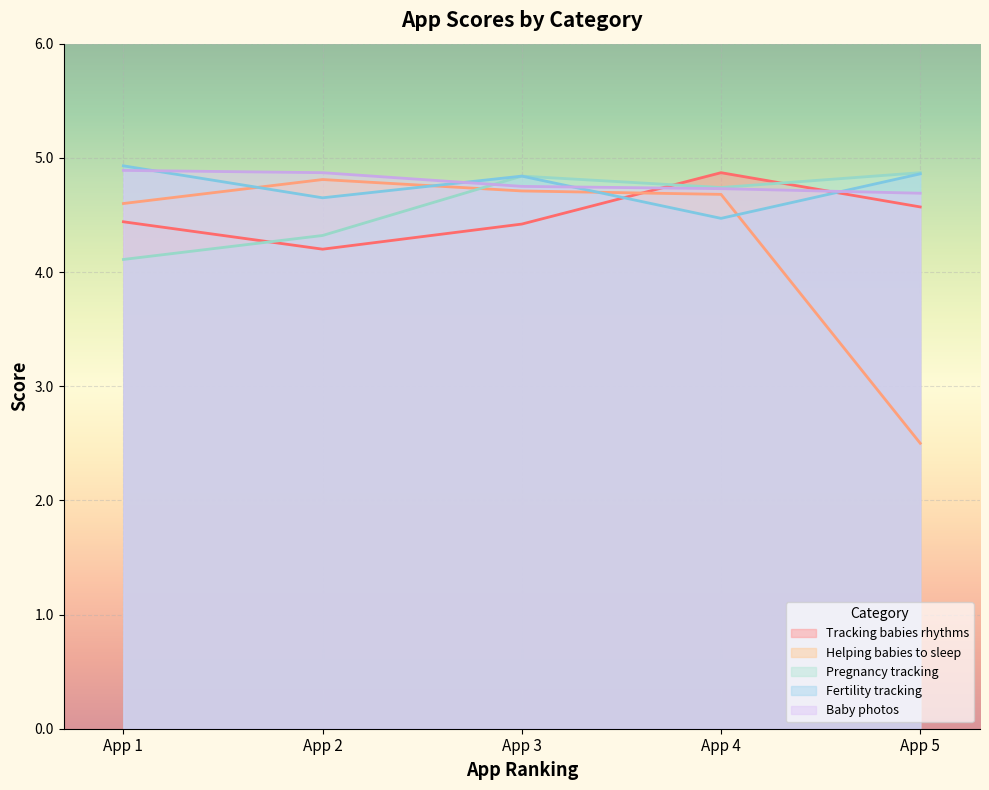

What are all the series names shown in the legend?

Tracking babies rhythms, Helping babies to sleep, Pregnancy tracking, Fertility tracking, Baby photos